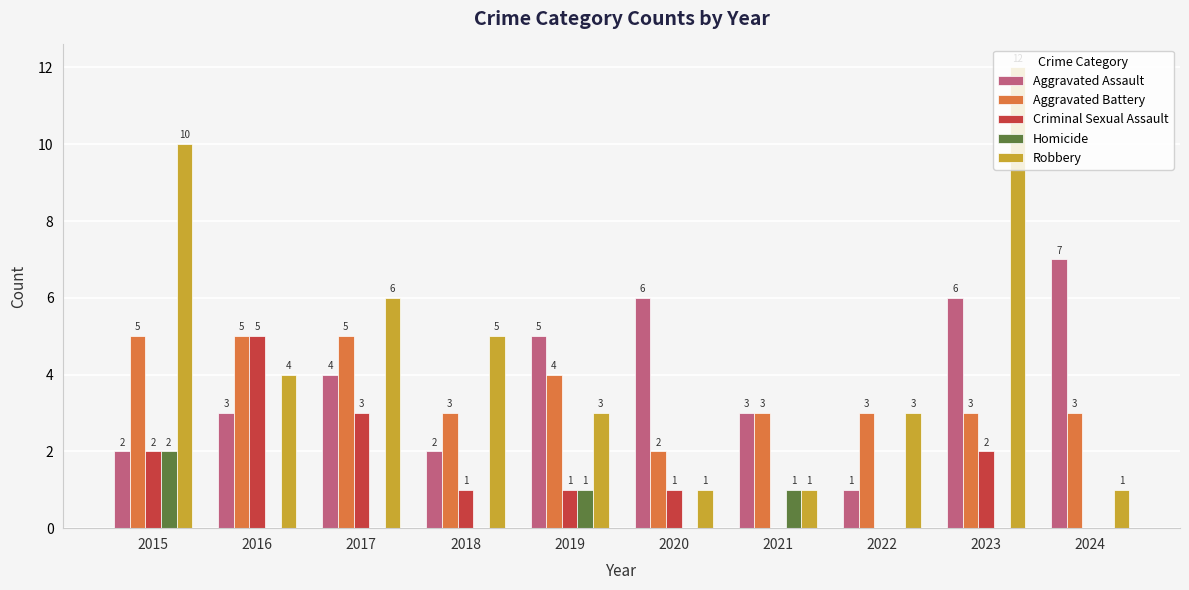

What is the total value across all series at 2021?

8